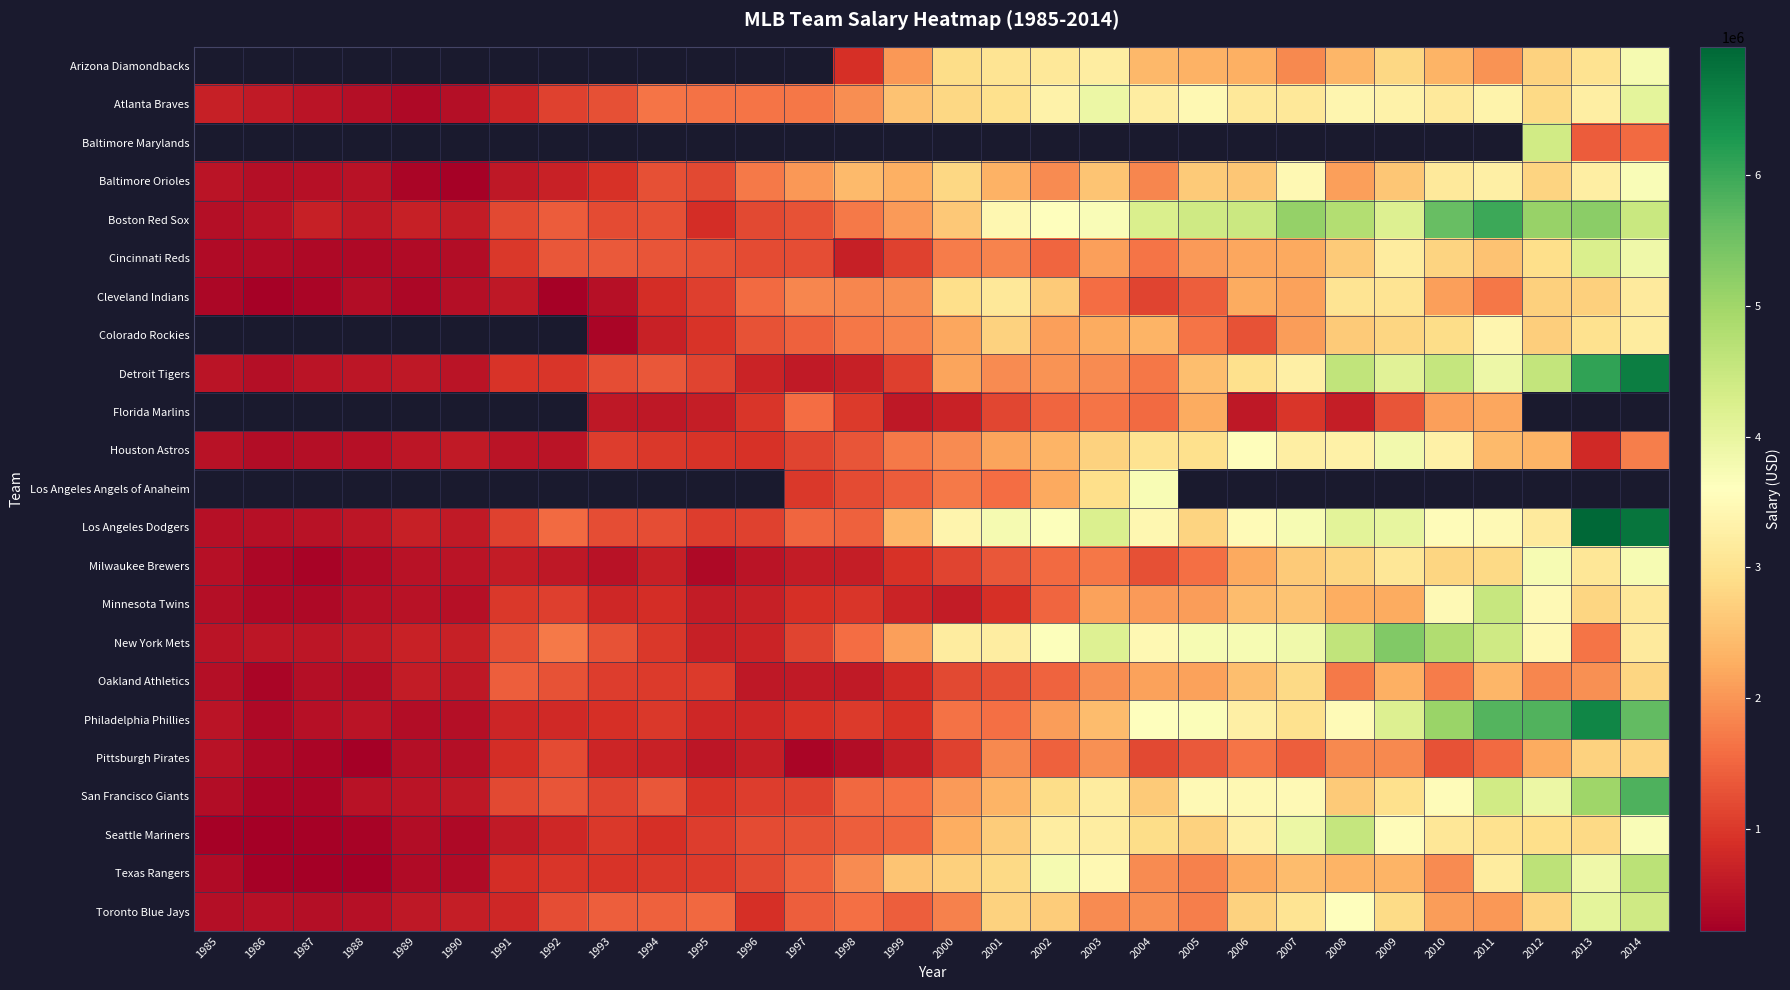

Which category has the highest value across all series?

2013